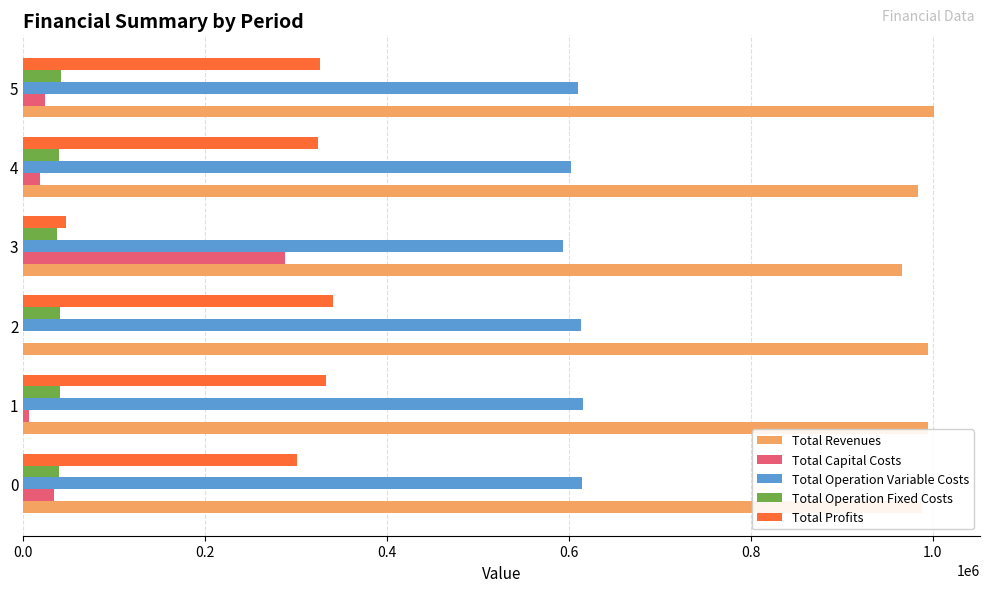

The Total Capital Costs series shows 33792.0 at 0. True or false?

True